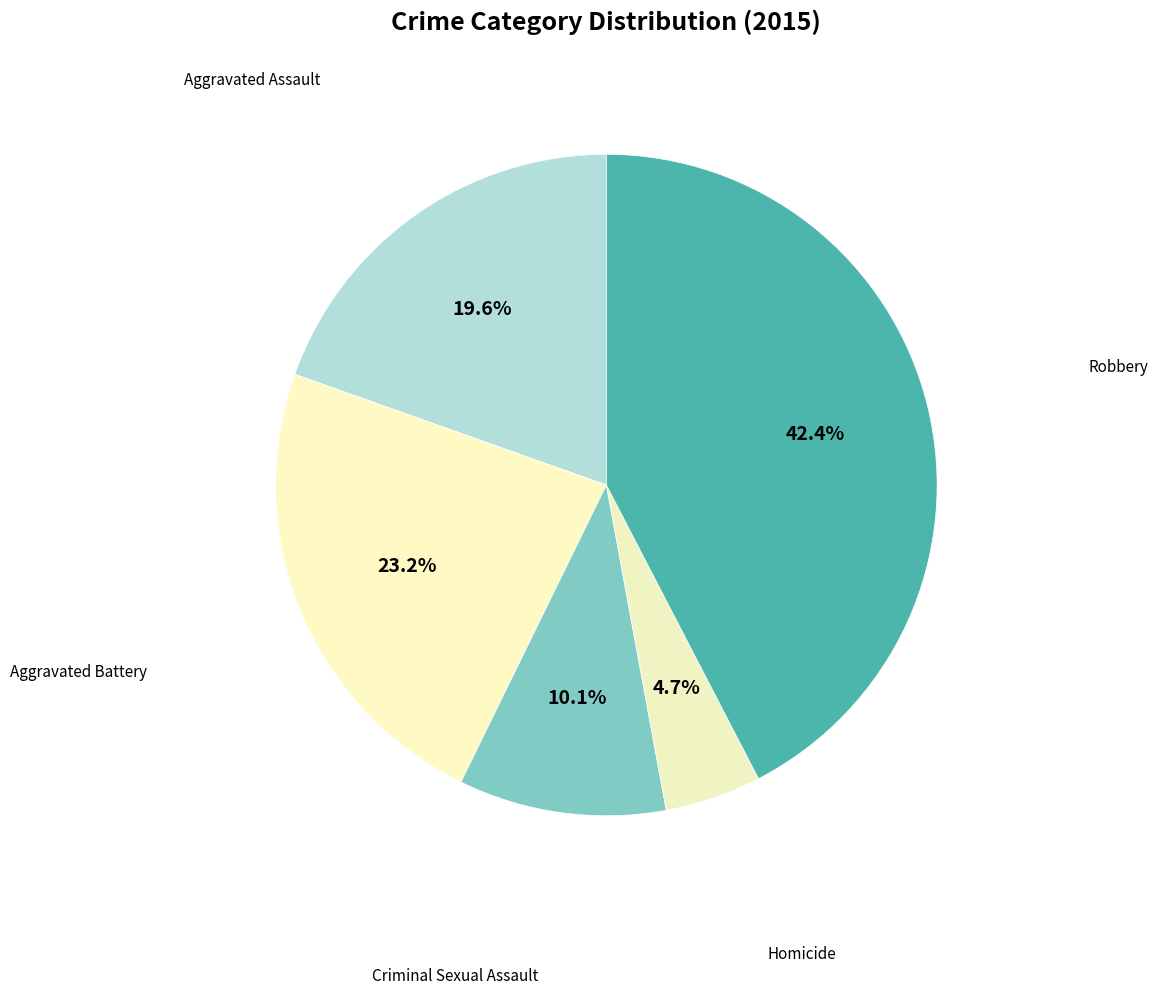

To the nearest percent, what is the average slice percentage?

20%